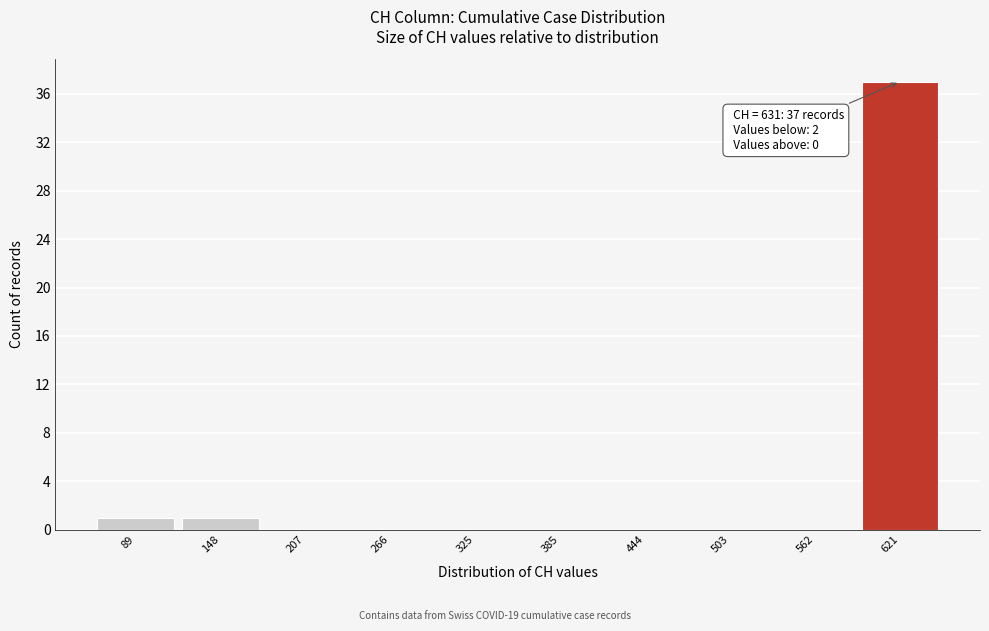

Reading left to right, list all the values displayed in this chart.

89=1	148=1	207=0	266=0	325=0	385=0	444=0	503=0	562=0	621=37